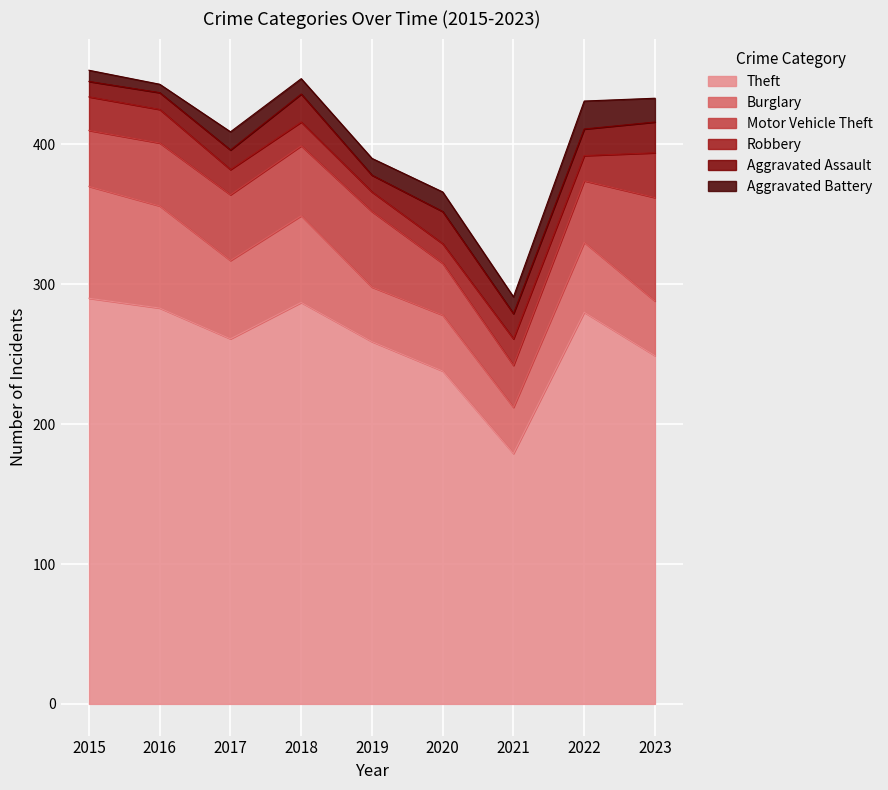

List the labels in order of Aggravated Battery value, smallest first.

2016, 2015, 2018, 2019, 2021, 2017, 2020, 2023, 2022